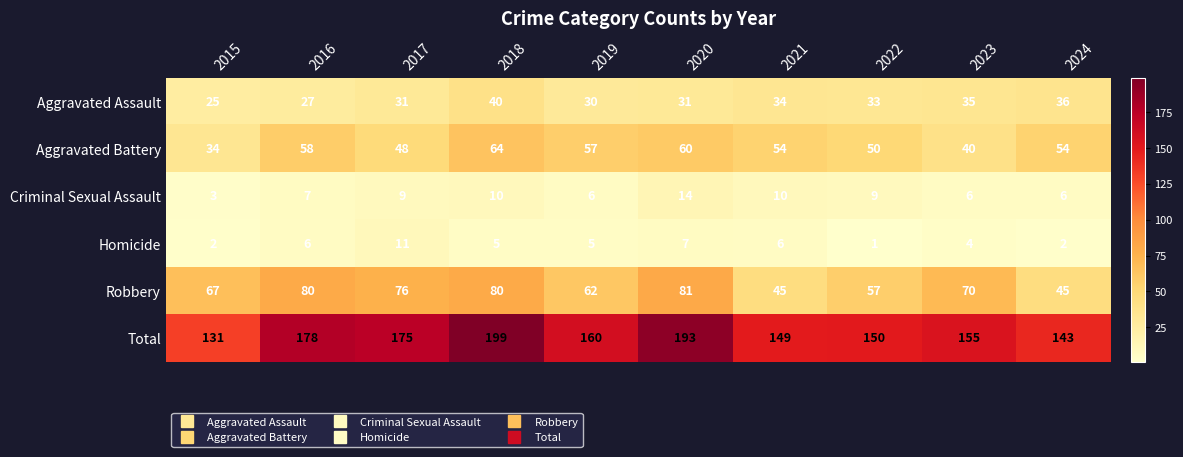

True or false: Aggravated Assault has a value of 25 at 2015.

True